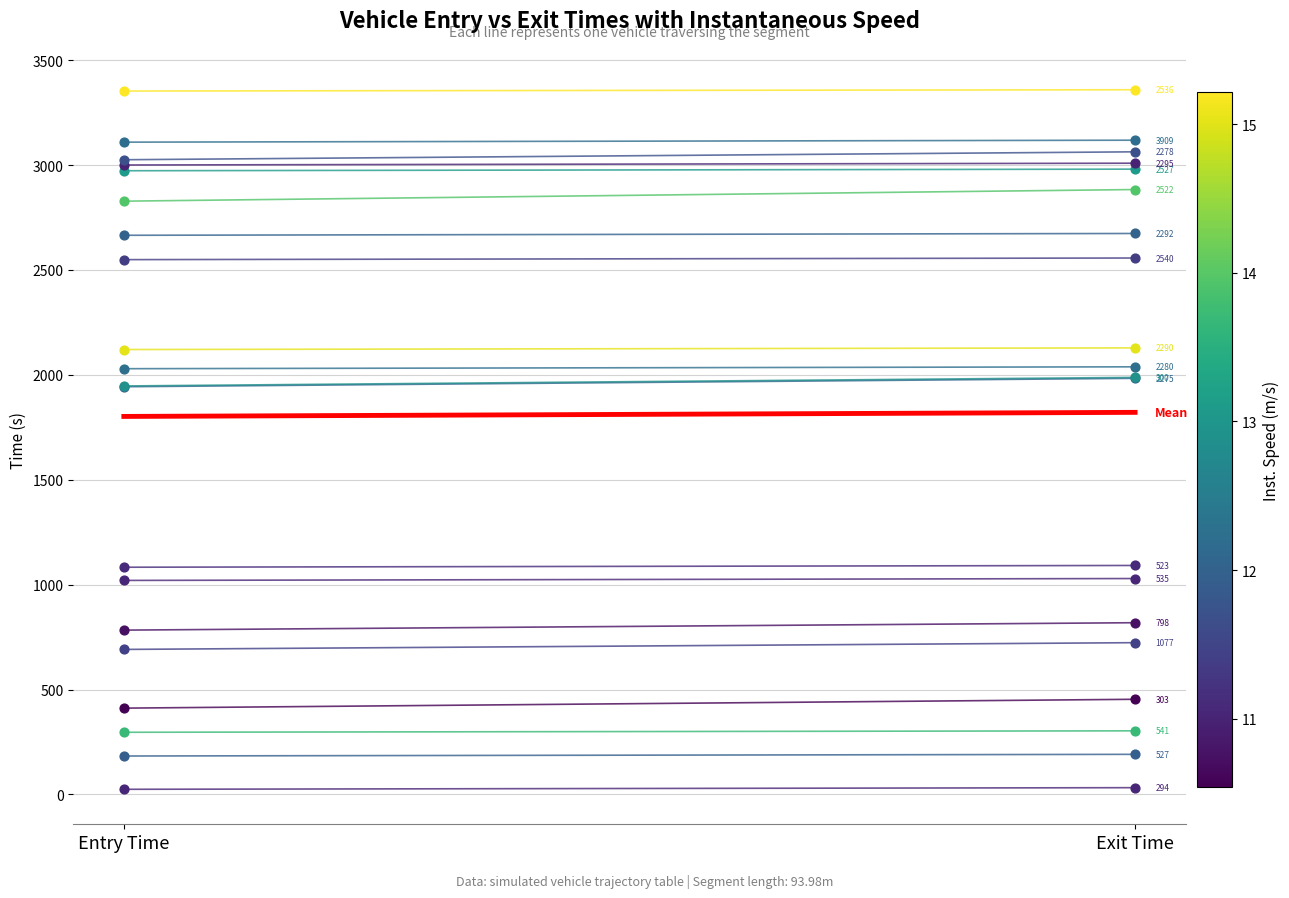

What is the ratio of the value at Entry Time to the value at Exit Time?

1.0